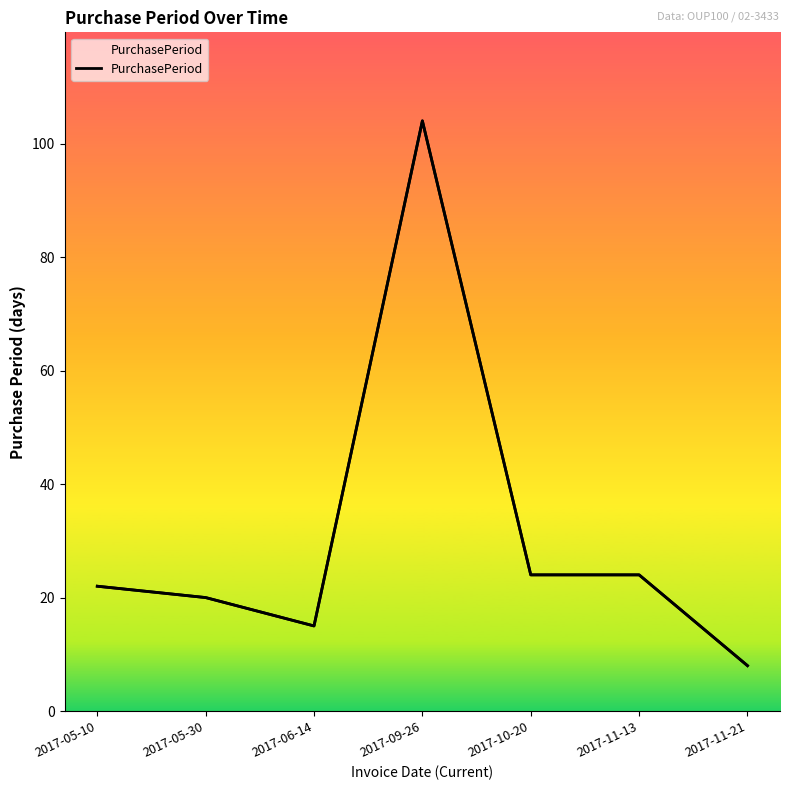

What is the minimum value shown in the chart?

8